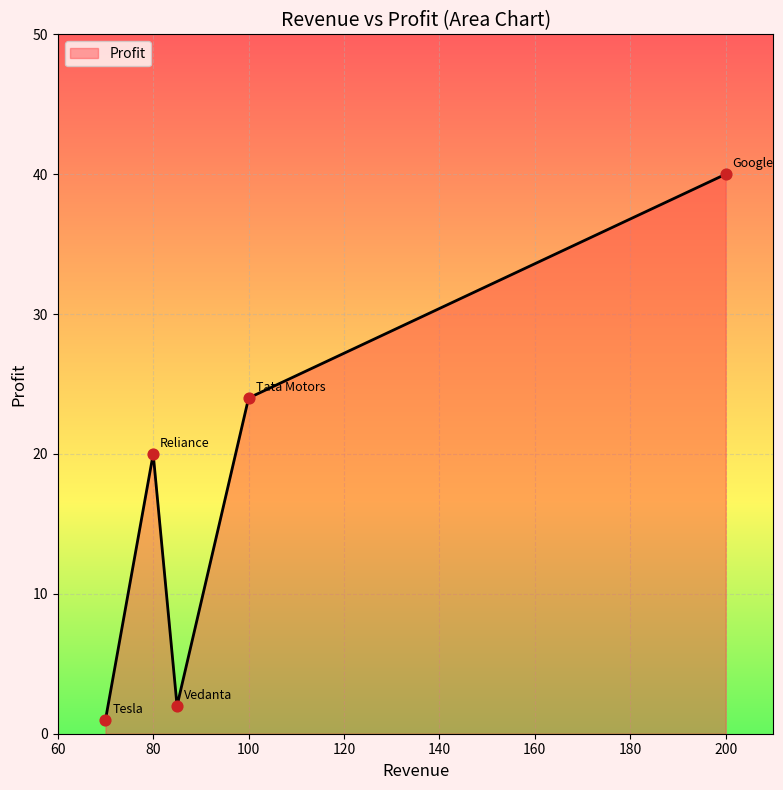

True or false: the data has more than 2 interior local peaks.

False